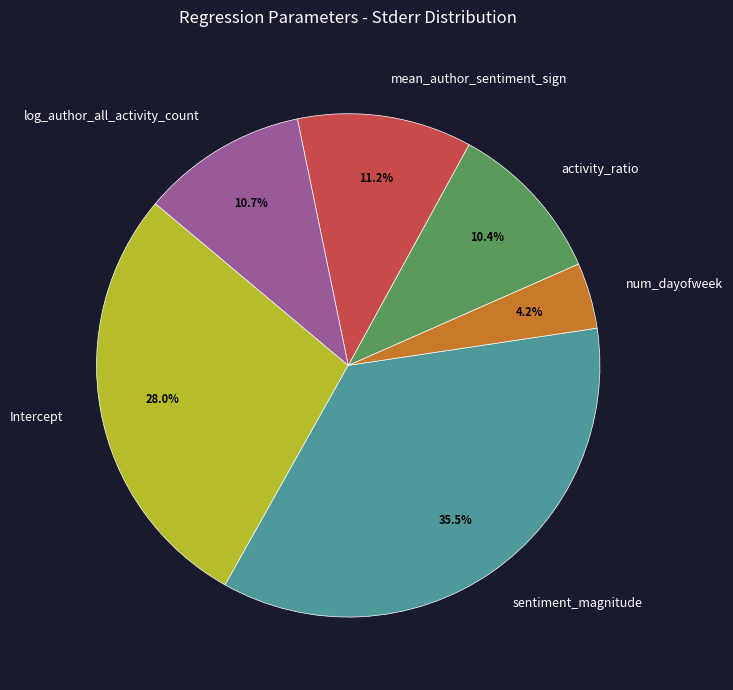

Which slice is the smallest?

num_dayofweek